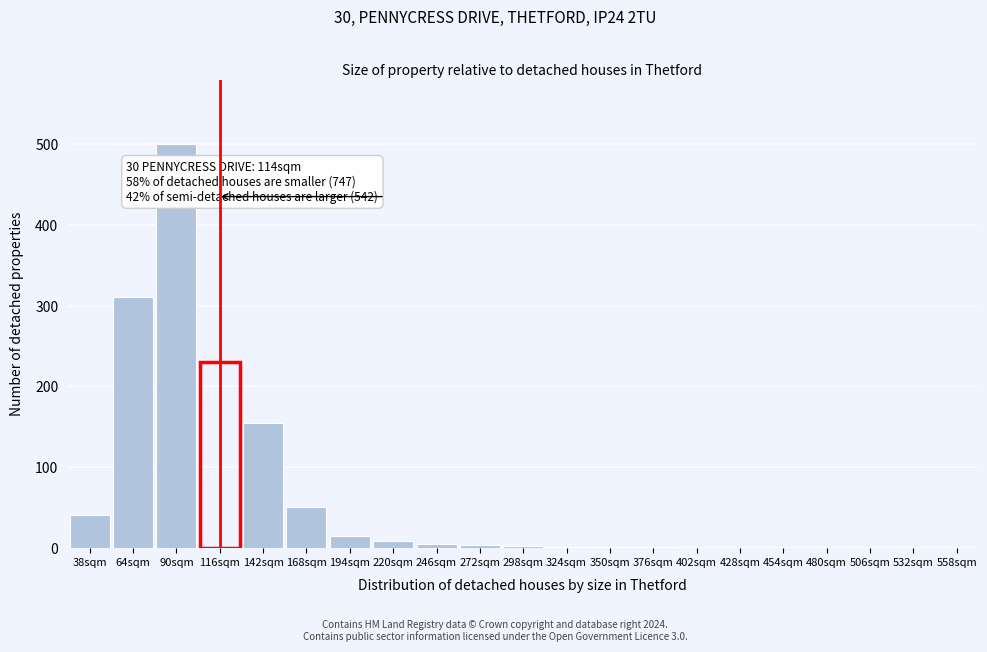

Which label corresponds to the largest value in the chart?

90sqm